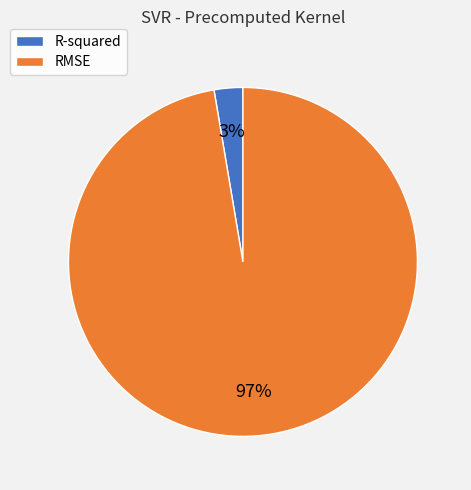

To the nearest percent, what percentage of the pie is RMSE?

97%